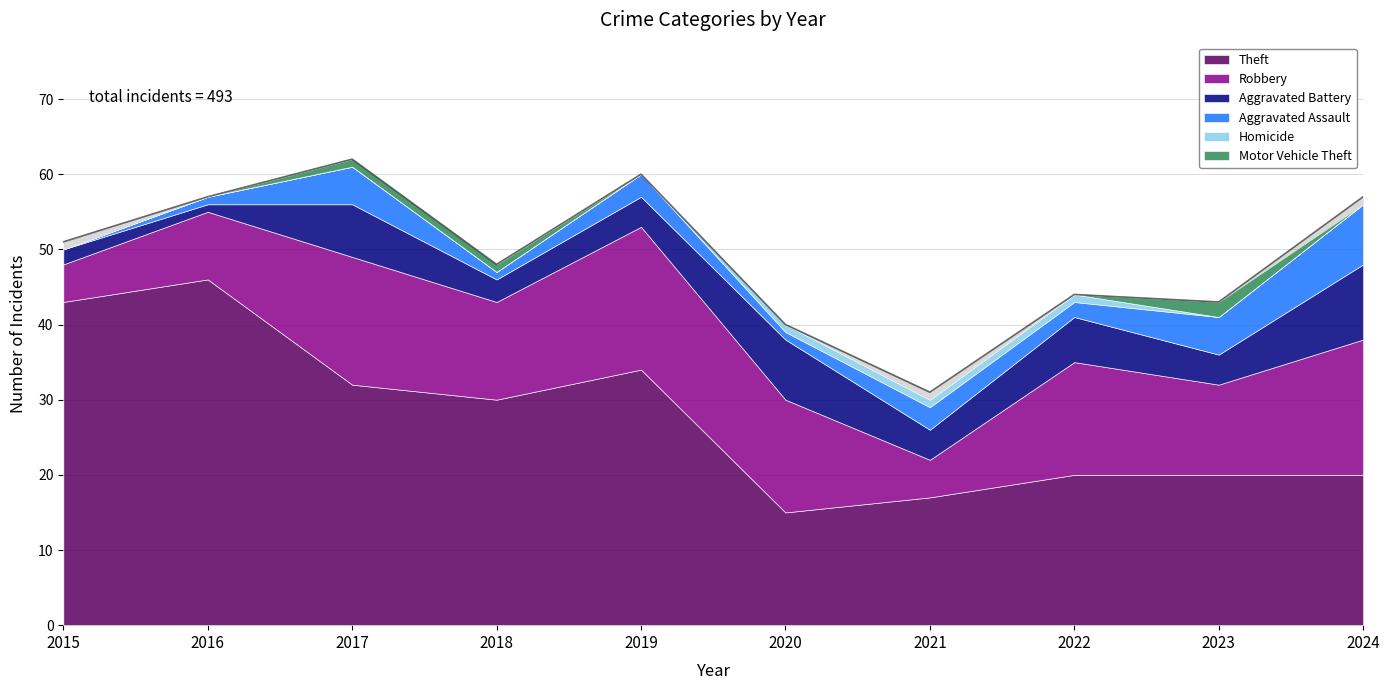

List the labels in order of Homicide value, smallest first.

2015, 2016, 2017, 2018, 2019, 2023, 2024, 2020, 2021, 2022